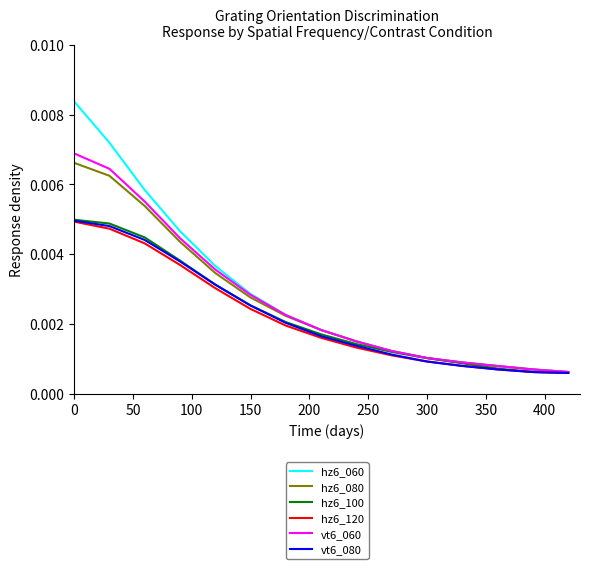

How many lines are shown in the chart?

6